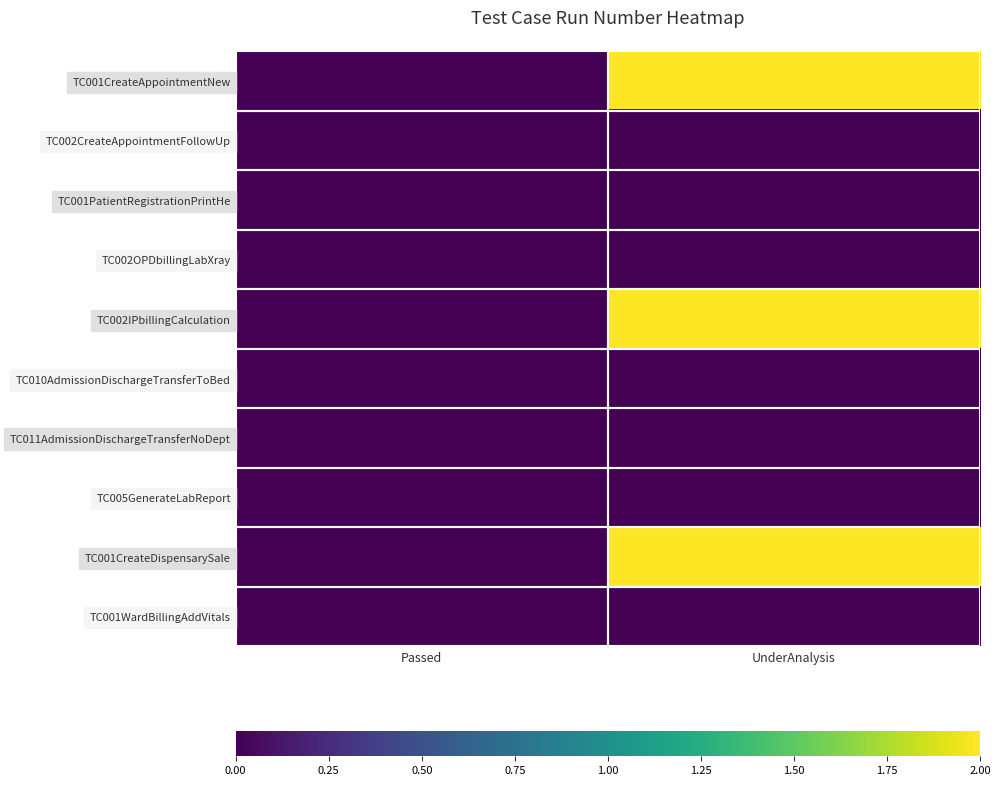

Between Passed and UnderAnalysis, which is larger?

UnderAnalysis